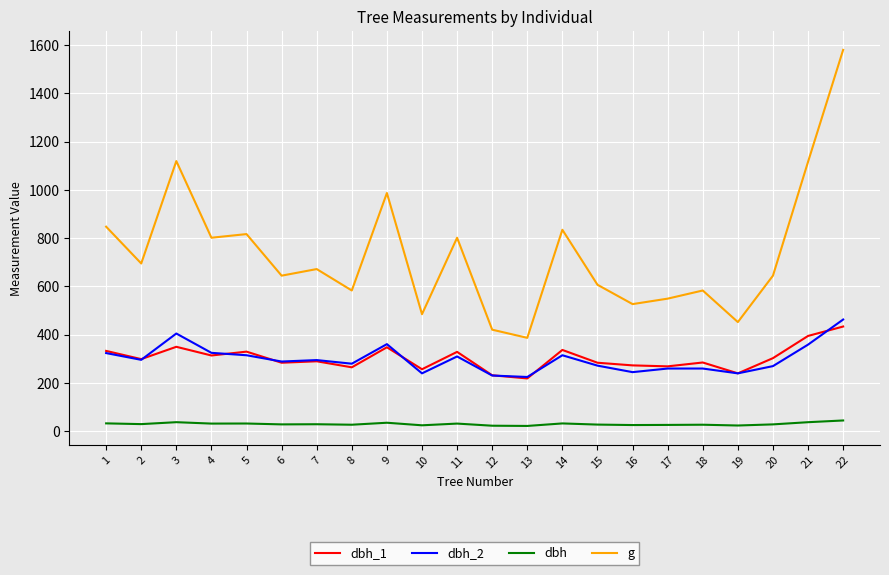

At how many categories does at least one series exceed 1029?

3